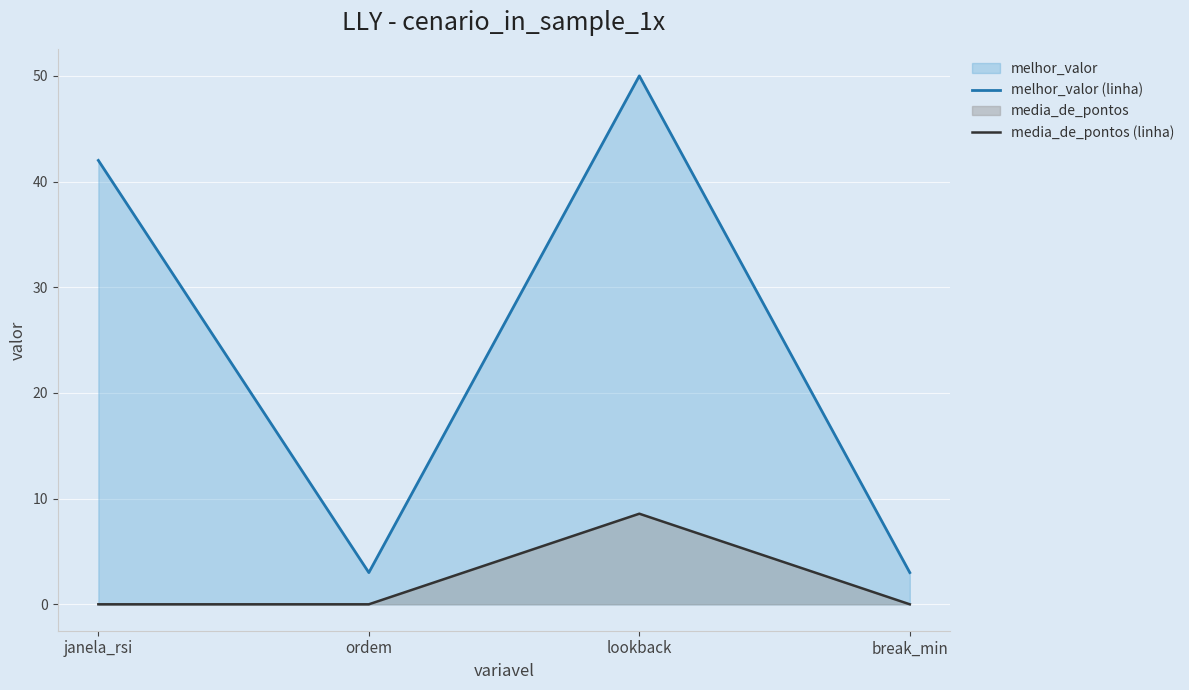

True or false: melhor_valor (linha) and media_de_pontos (linha) intersect in this chart.

False